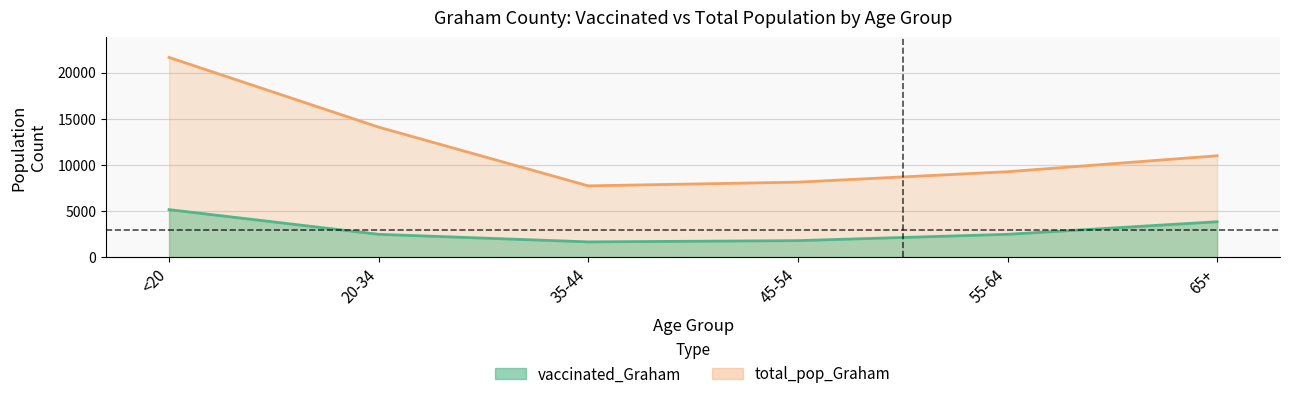

How many lines are shown in the chart?

2